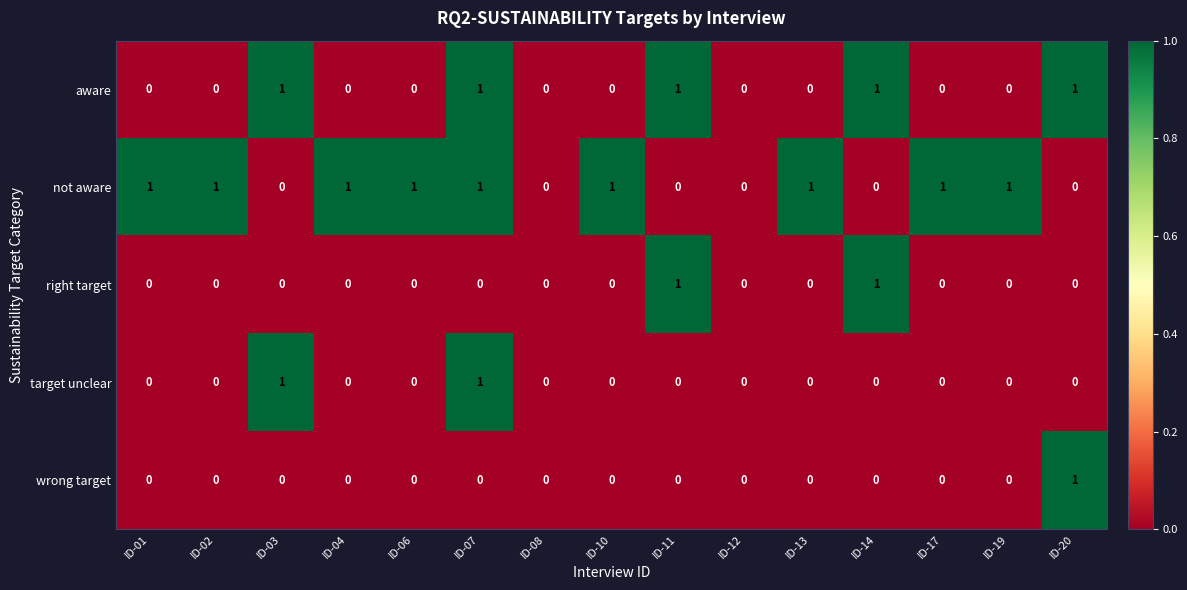

How many wrong target values are between 0 and 1?

15